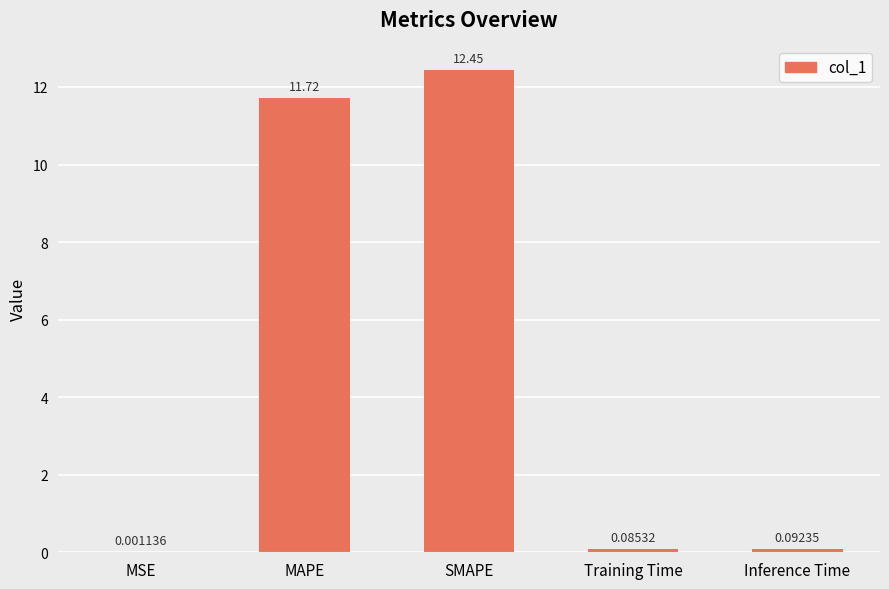

Read the value at MAPE.

11.7